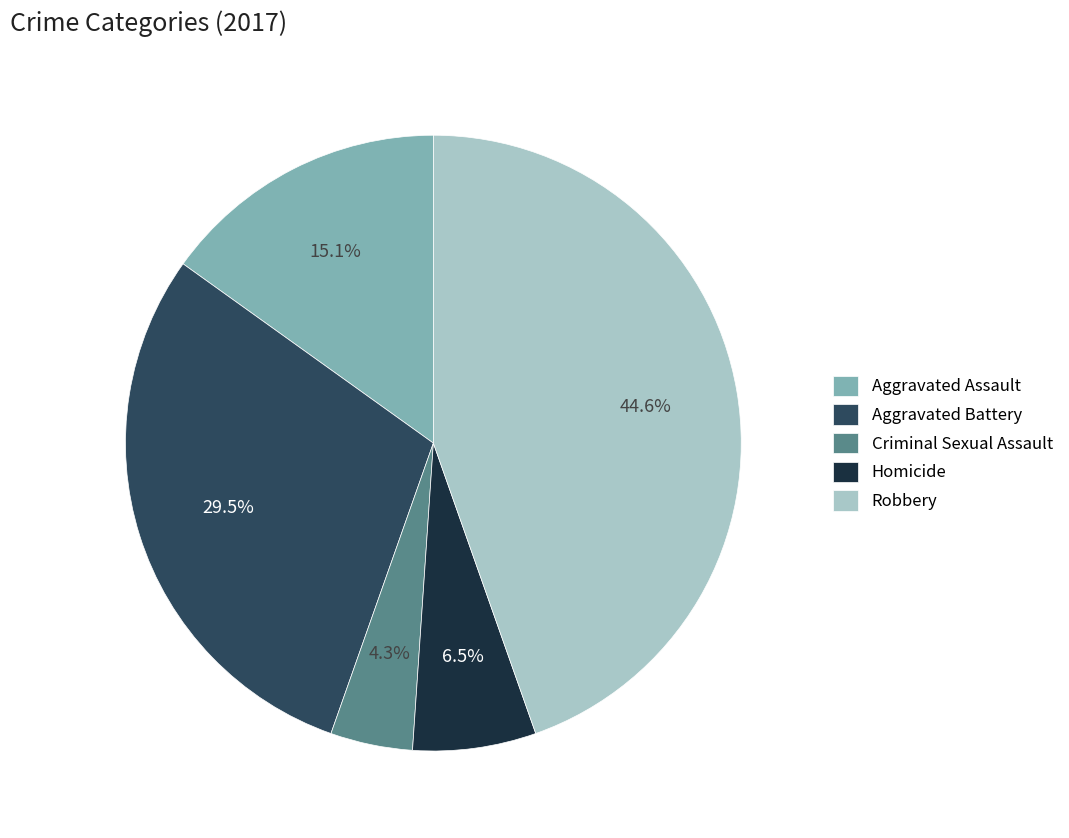

Which category has the smallest portion of the pie?

Criminal Sexual Assault